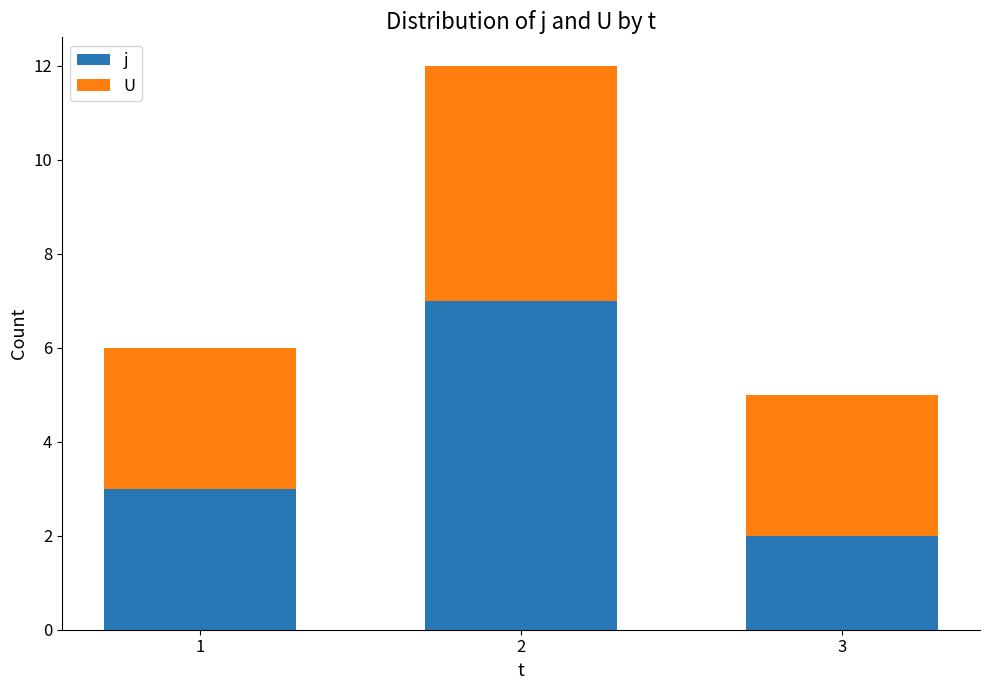

Is it true that j equals 7 at 2?

True